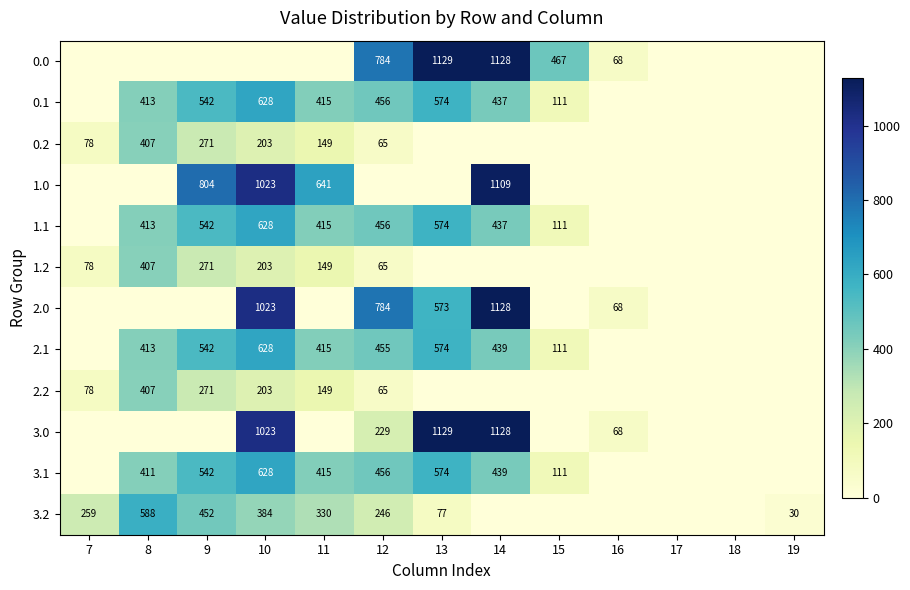

Is the value of 3.1 at 10 greater than the value of 2.1 at 15?

Yes